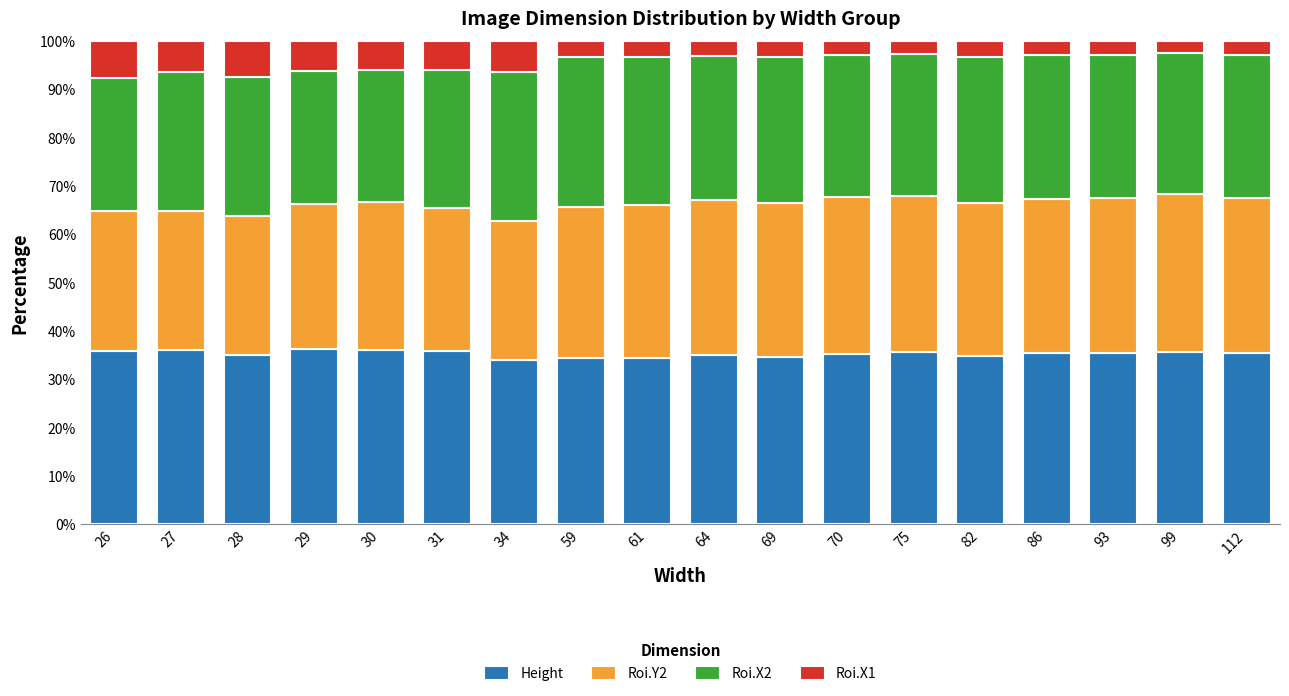

What is the lowest value of the Height series?

34.0